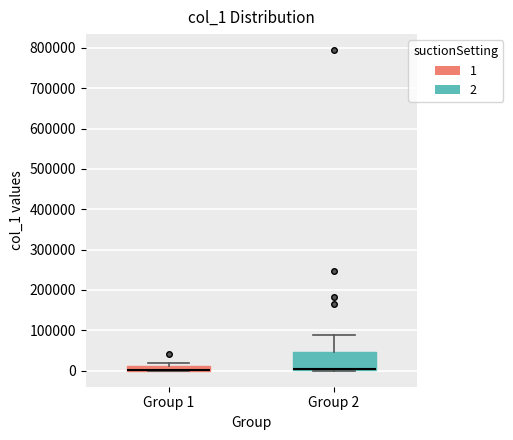

Where is the lower edge of the box for Group 2 on the y-axis? The values are not printed on the chart, so give them approximately, as read against the axis.

0